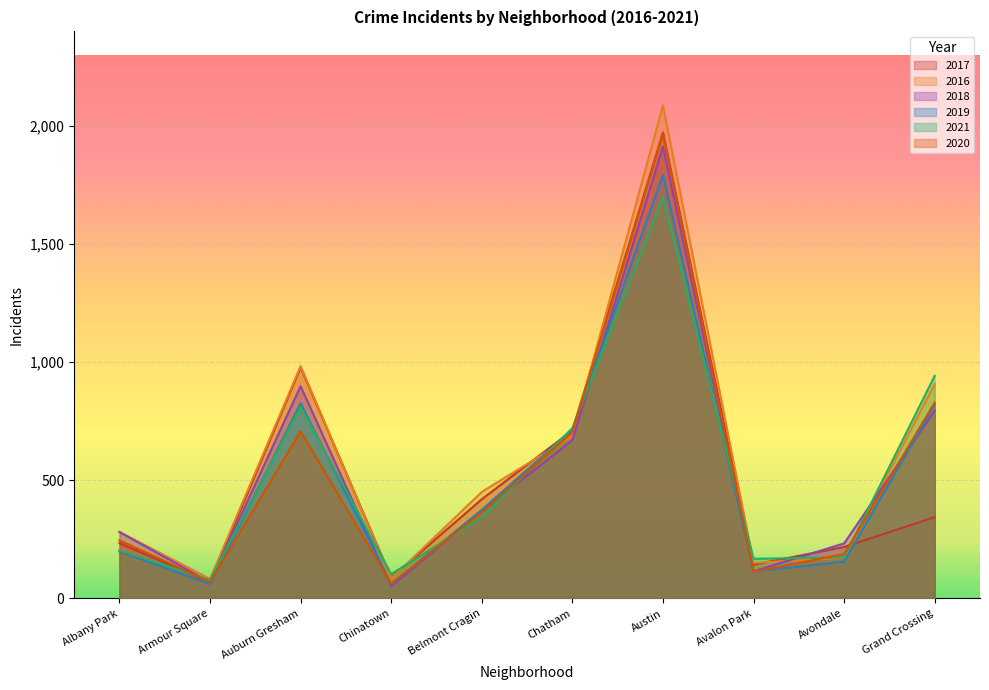

How many intersections are there between 2017 and 2018?

1